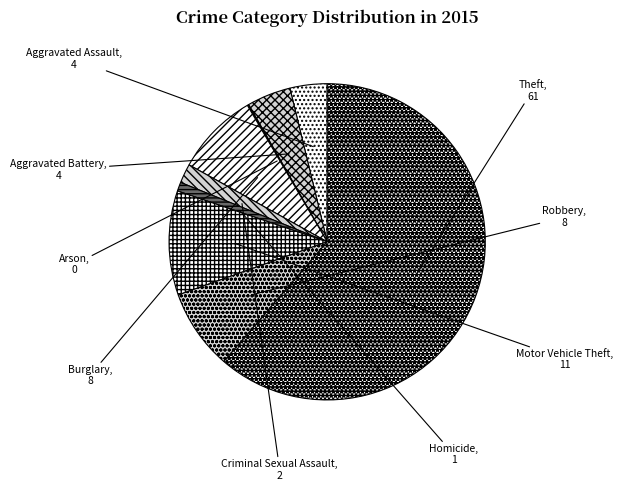

Which category has the biggest portion of the pie?

Theft